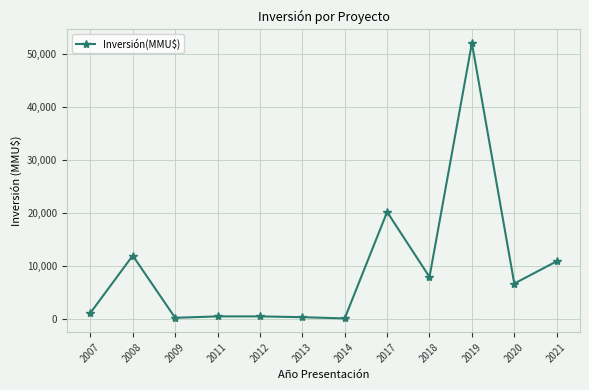

What is the difference between the maximum and minimum values?

51982